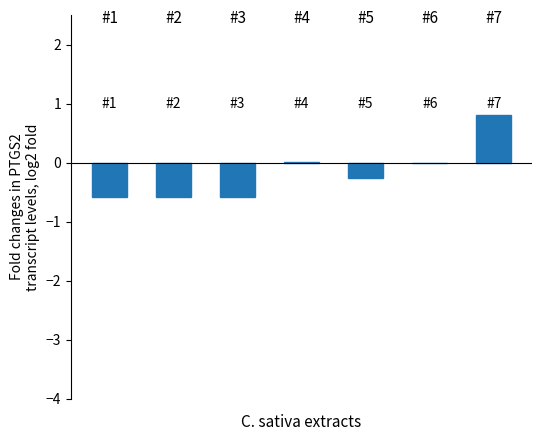

What is the greatest value displayed?

0.8